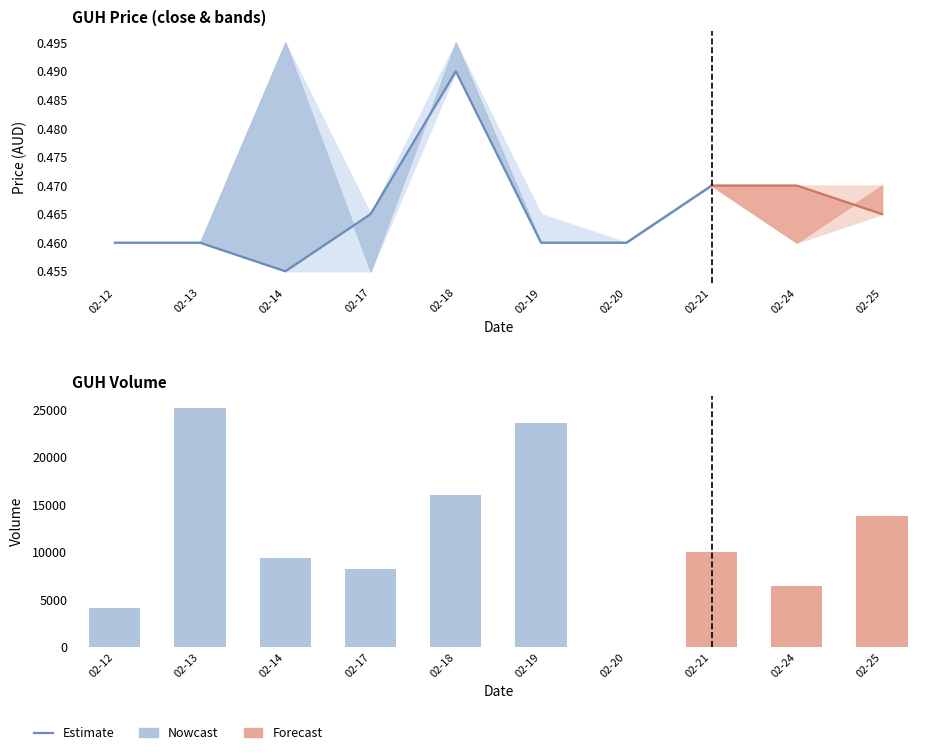

Rank the categories by open value from lowest to highest.

2020-02-17, 2020-02-12, 2020-02-13, 2020-02-19, 2020-02-20, 2020-02-24, 2020-02-21, 2020-02-25, 2020-02-14, 2020-02-18